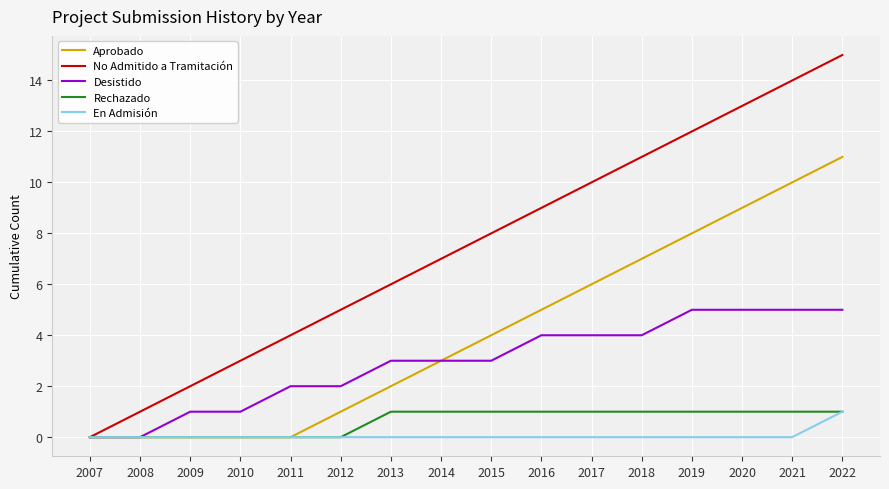

What are all the series names shown in the legend?

Aprobado, No Admitido a Tramitación, Desistido, Rechazado, En Admisión